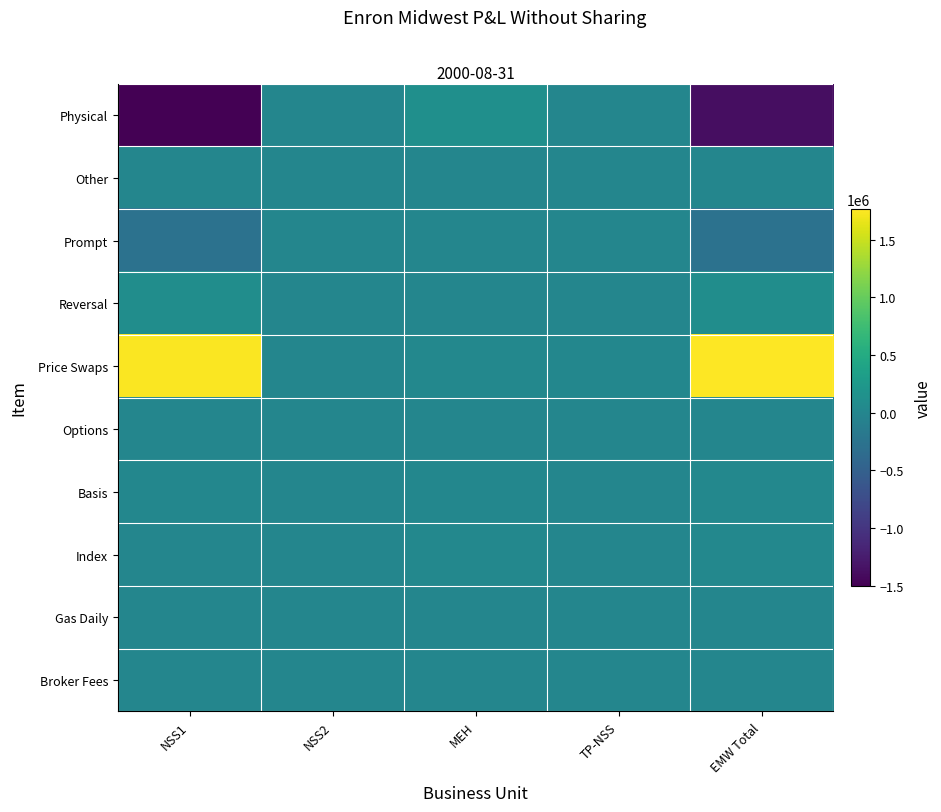

Reading right to left, what are all the values shown in this chart?

Physical: EMW Total=-1379238.3	TP-NSS=0.0	MEH=123061.2	NSS2=0.0	NSS1=-1502299.5
Other: EMW Total=0.0	TP-NSS=0.0	MEH=0.0	NSS2=0.0	NSS1=0.0
Prompt: EMW Total=-268012.0	TP-NSS=0.0	MEH=0.0	NSS2=0.0	NSS1=-268012.0
Reversal: EMW Total=95793.0	TP-NSS=0.0	MEH=-1309.0	NSS2=0.0	NSS1=97102.0
Price Swaps: EMW Total=1763441.0	TP-NSS=4162.0	MEH=18158.0	NSS2=0.0	NSS1=1741121.0
Options: EMW Total=0.0	TP-NSS=0.0	MEH=0.0	NSS2=0.0	NSS1=0.0
Basis: EMW Total=16896.3	TP-NSS=-0.0	MEH=13470.8	NSS2=0.0	NSS1=3425.6
Index: EMW Total=16664.5	TP-NSS=0.0	MEH=16421.0	NSS2=0.0	NSS1=243.6
Gas Daily: EMW Total=0.0	TP-NSS=0.0	MEH=0.0	NSS2=0.0	NSS1=0.0
Broker Fees: EMW Total=0.0	TP-NSS=0.0	MEH=0.0	NSS2=0.0	NSS1=0.0